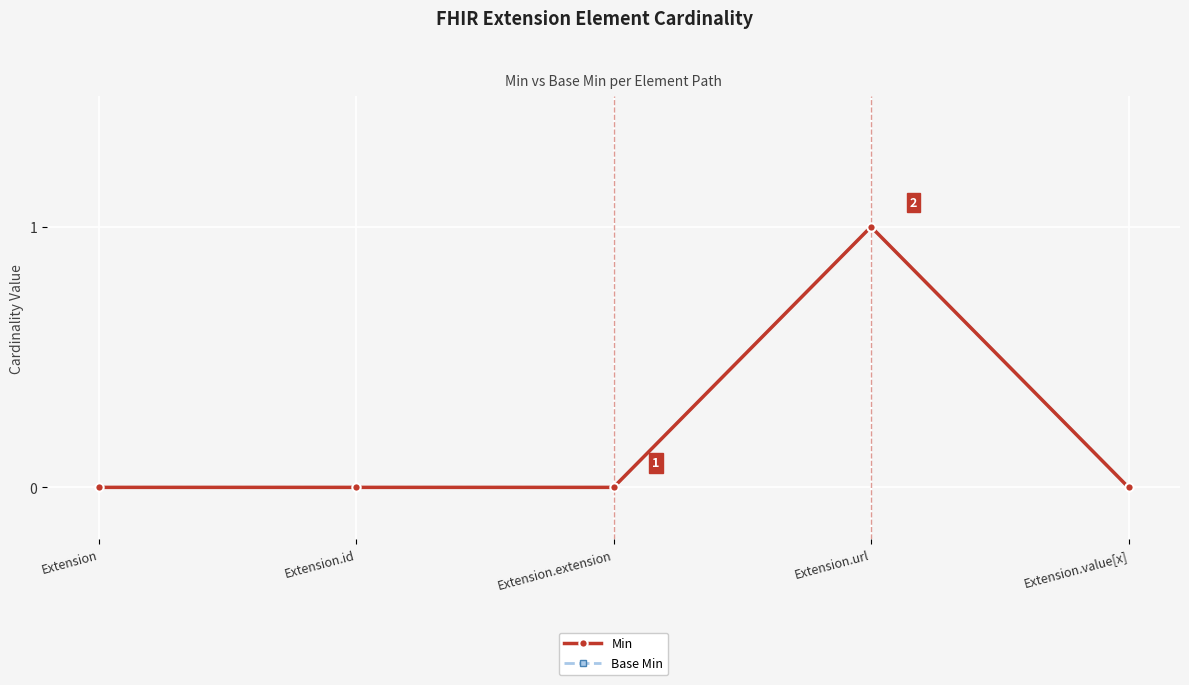

The Min series shows -1 at Extension. True or false?

False